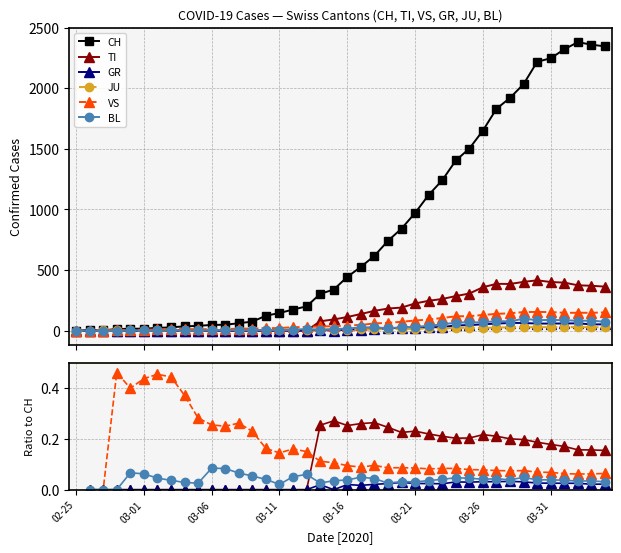

True or false: TI has more than 1 points higher than both neighbors.

True